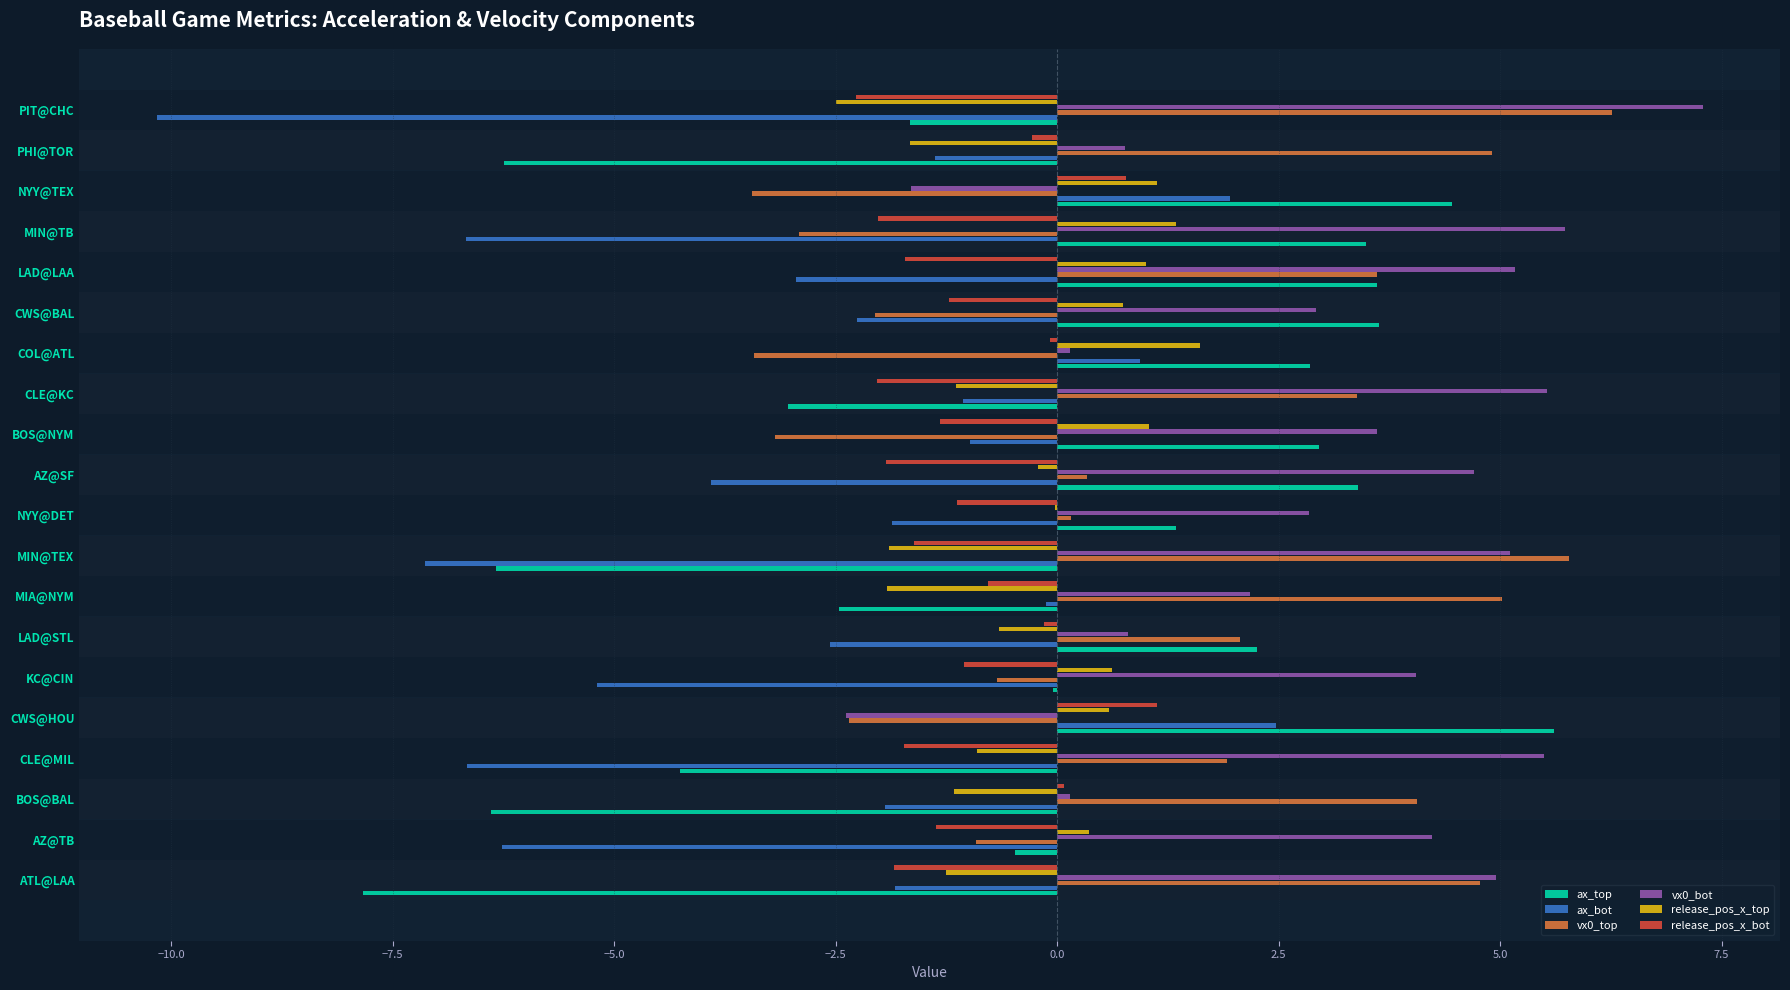

How many data points does each series have?

20